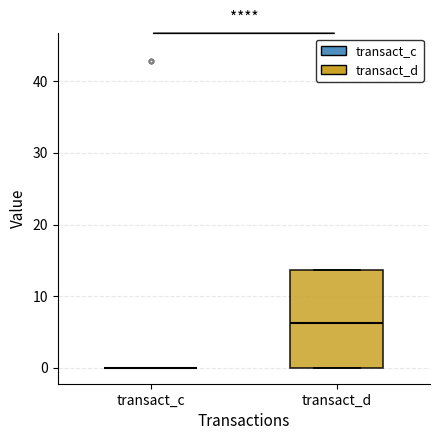

Reading left to right, read every box against the y-axis: the position of its median line, the range the box covers, and the ends of its whiskers. The values are not printed on the chart, so give them approximately, as read against the axis.

transact_c: box collapsed to a line at 0, whiskers 0 to 0
transact_d: median 6, box 0 to 14, whiskers 0 to 14